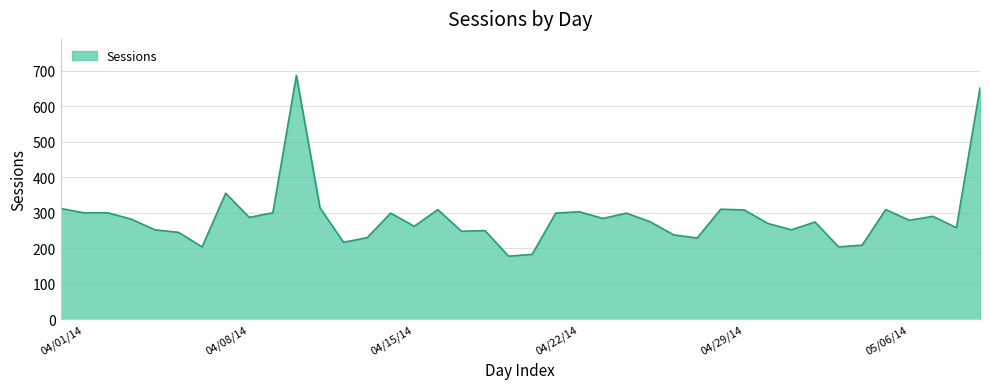

What is the greatest value displayed?

686